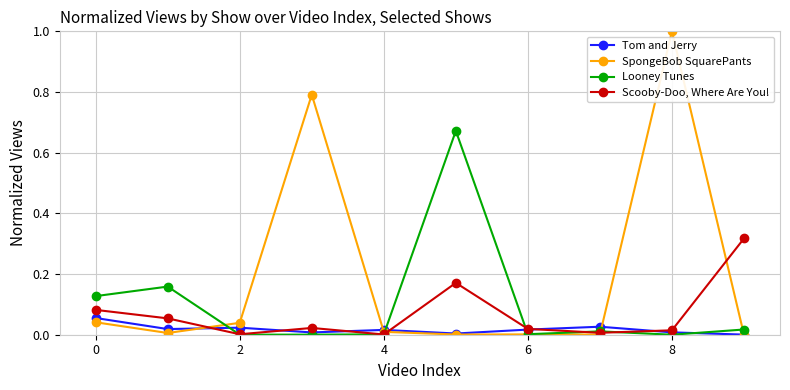

Does the chart have visible grid lines?

Yes